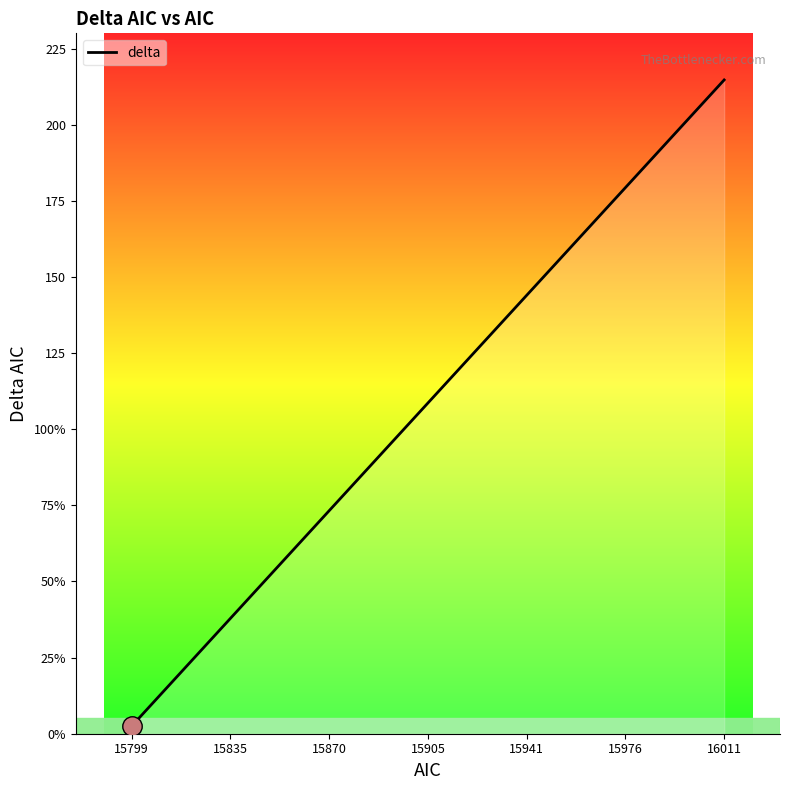

True or false: there are more than 1 points higher than both neighbors.

False